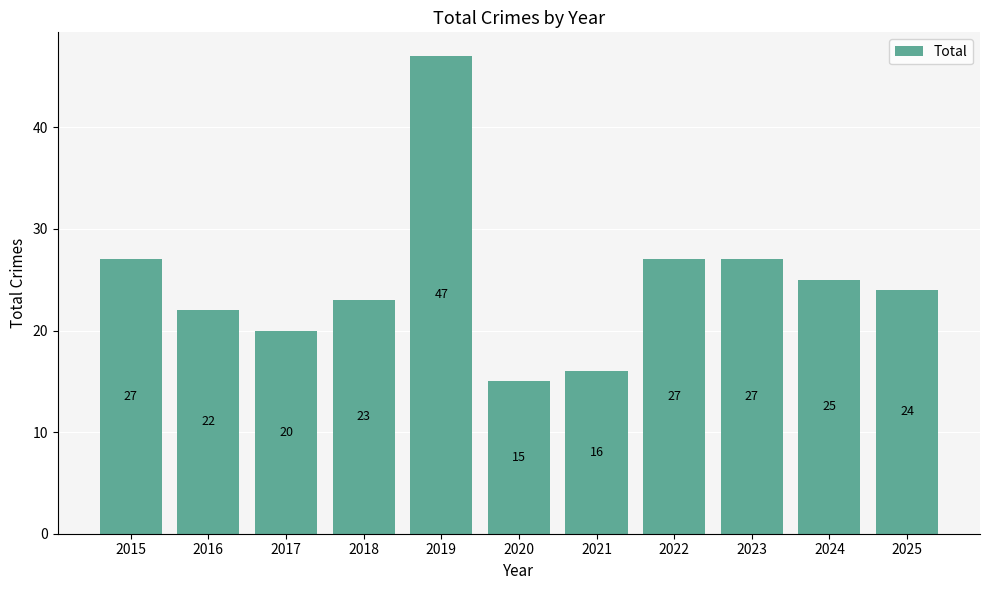

What is the change in value from 2015 to 2021?

-11